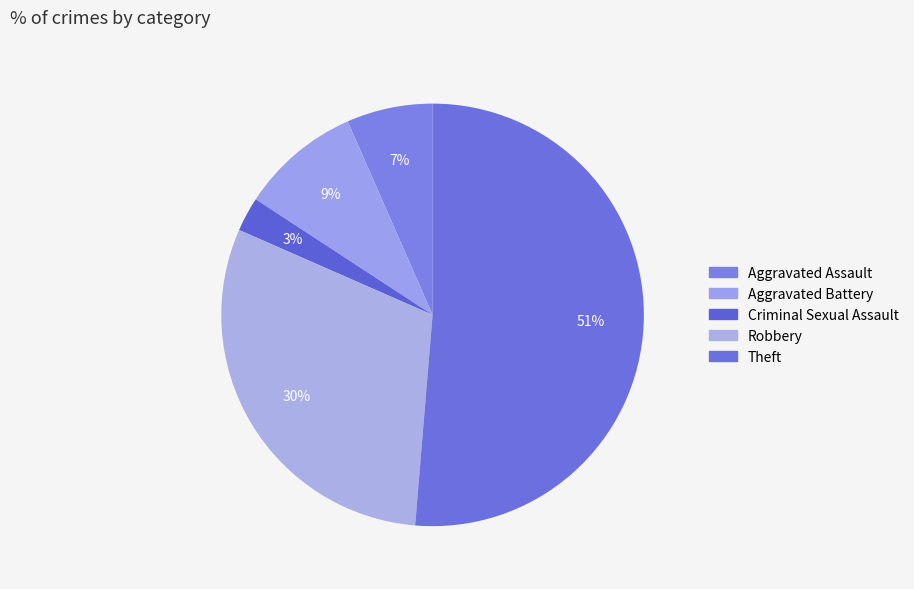

Is the sum of Robbery and Aggravated Assault greater than half?

No